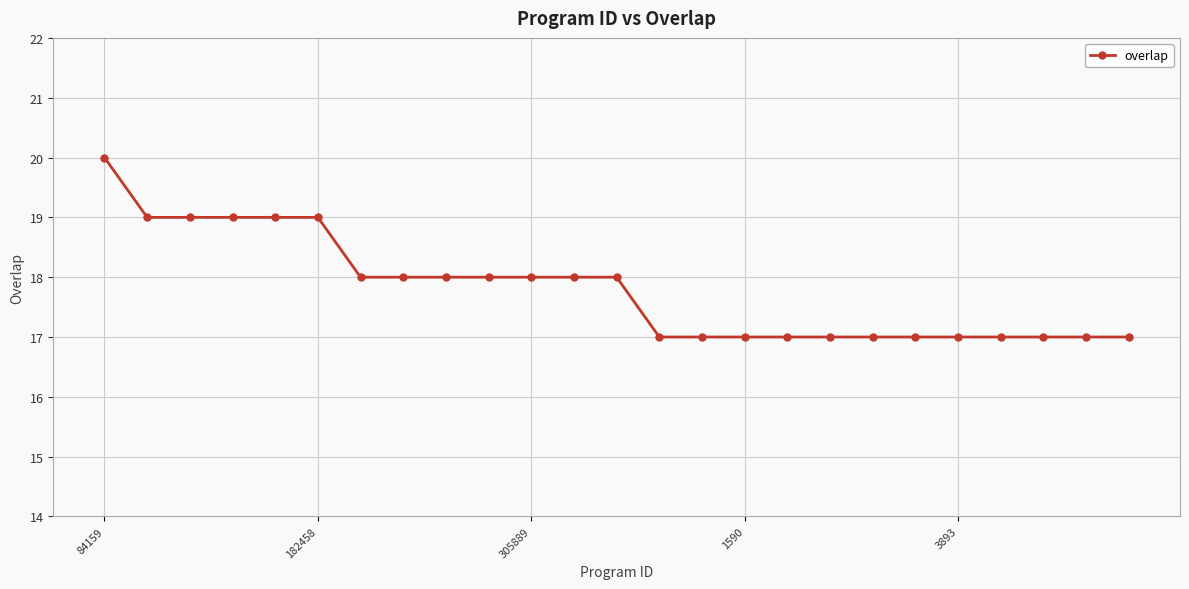

What is the average value?

18